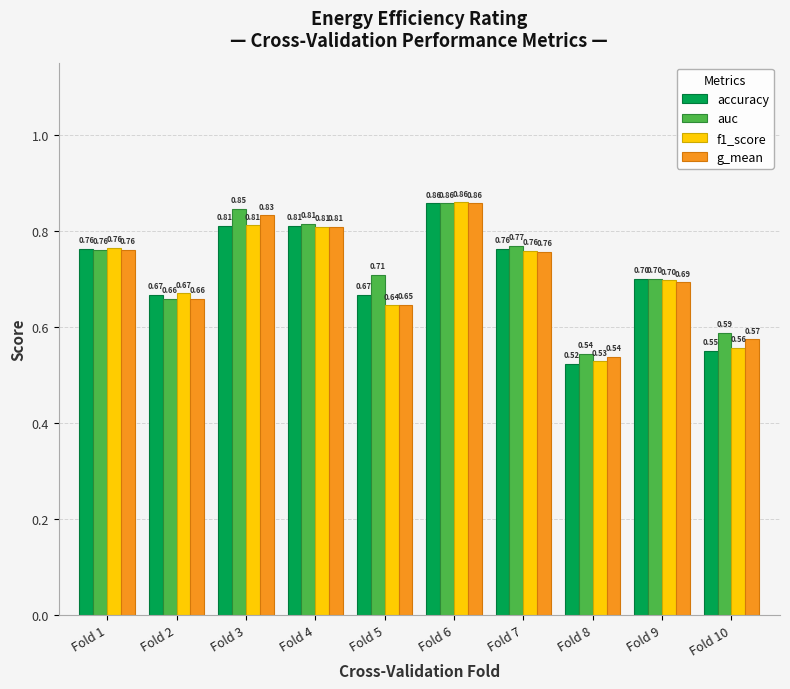

What is the difference between the maximum and minimum values in the accuracy series?

0.3